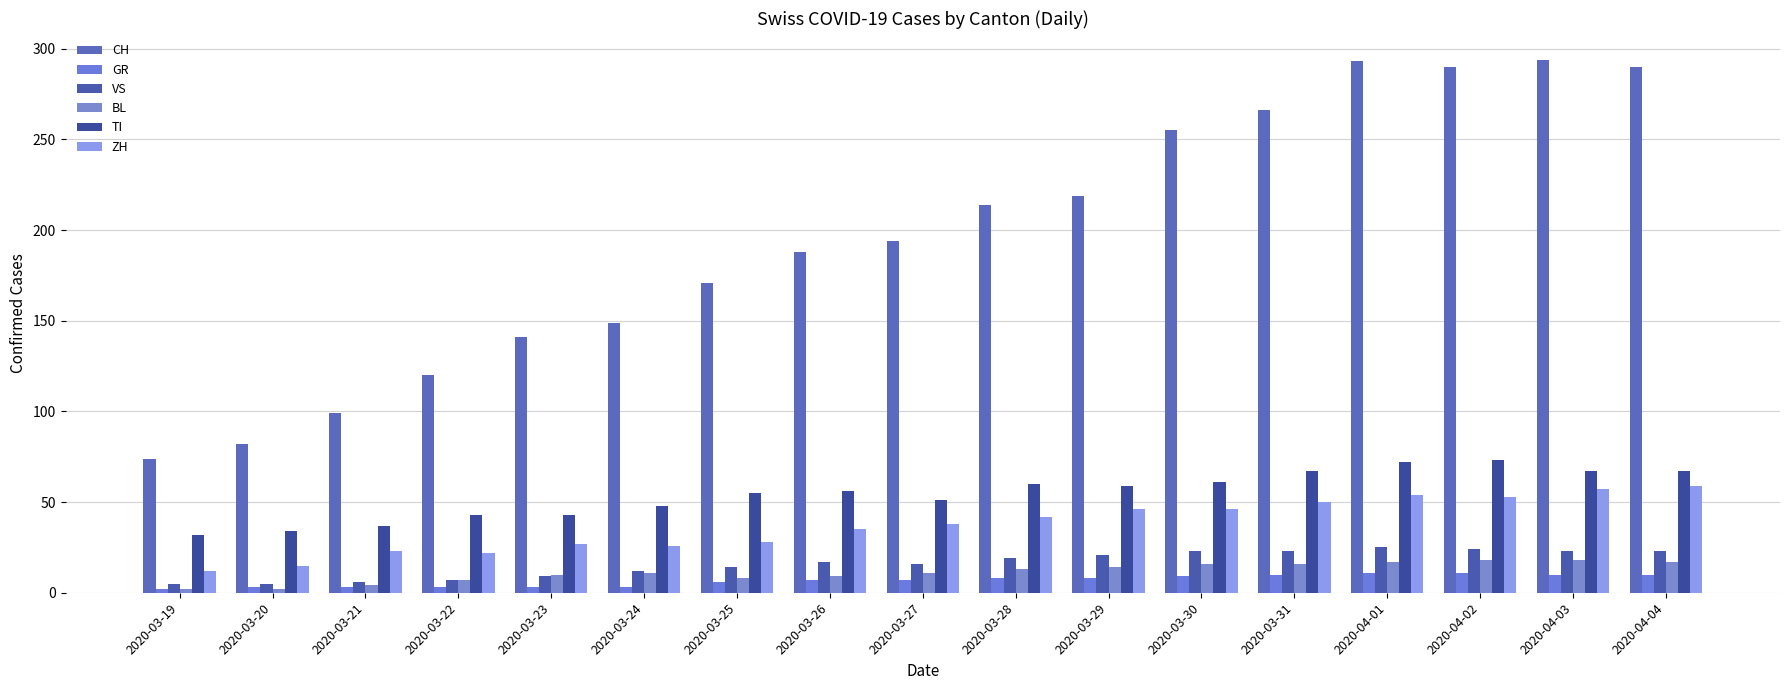

The value of CH at 2020-03-22 is 182. True or false?

False